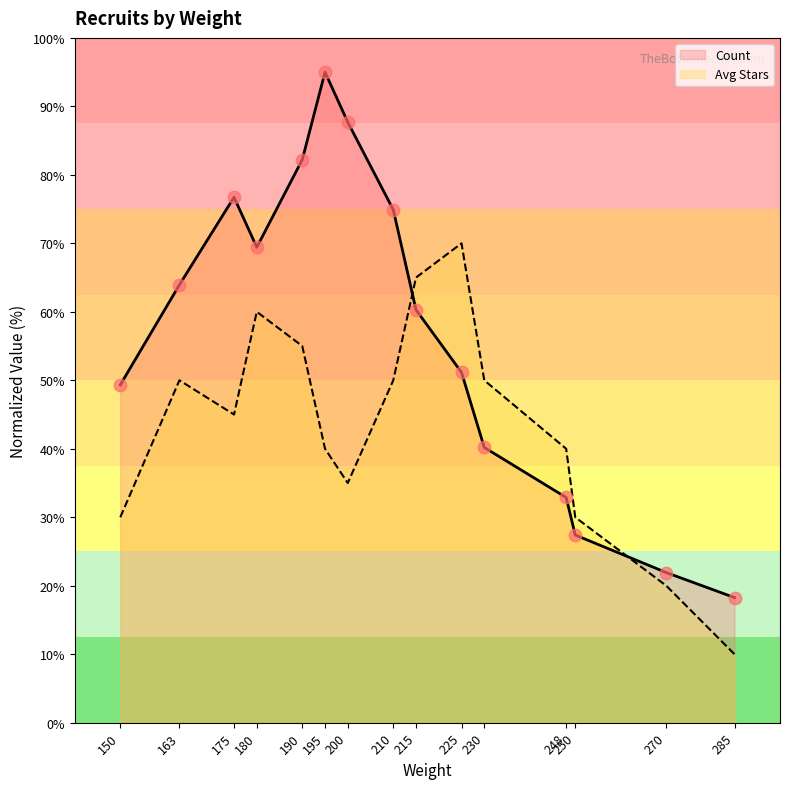

What is the total value across all series at 225?

121.2